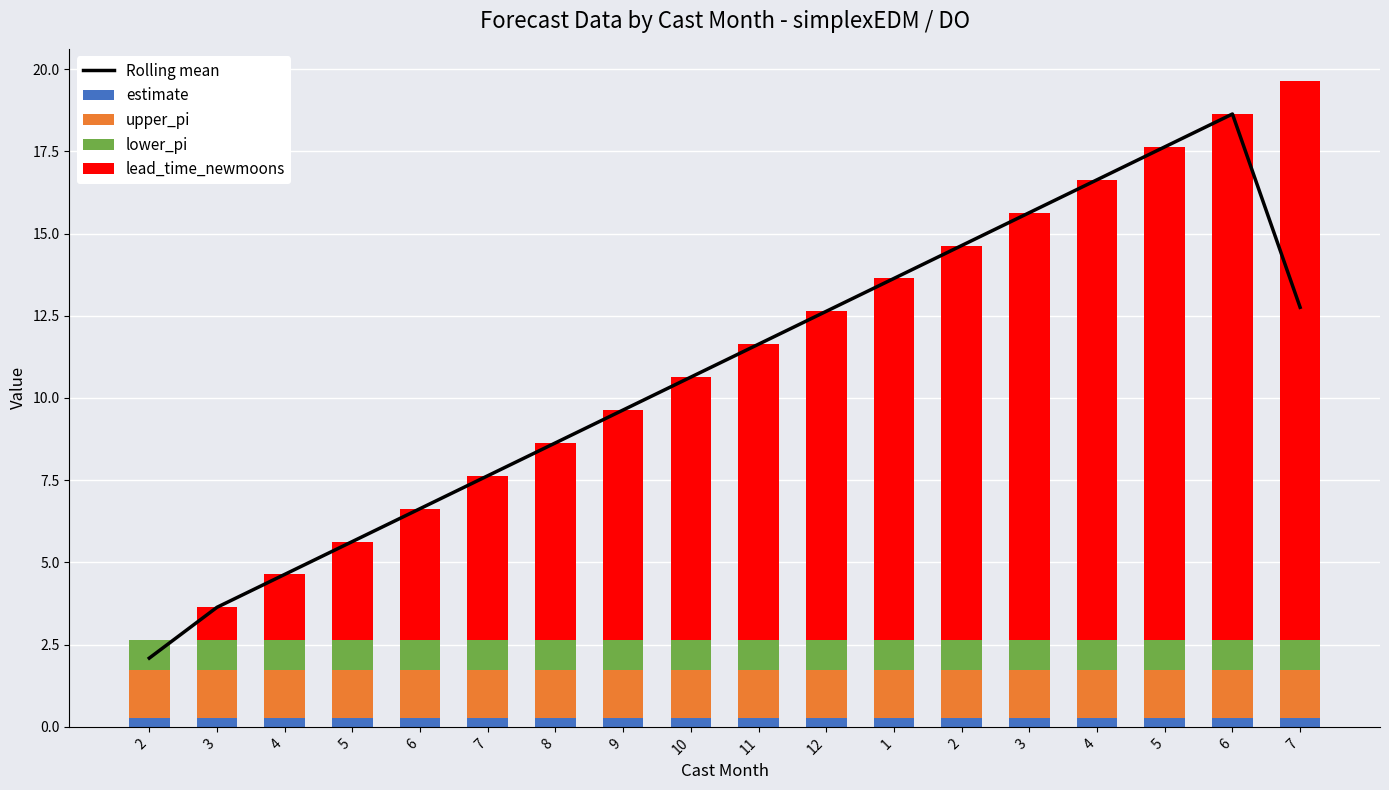

At which label does Rolling mean first exceed 11?

11